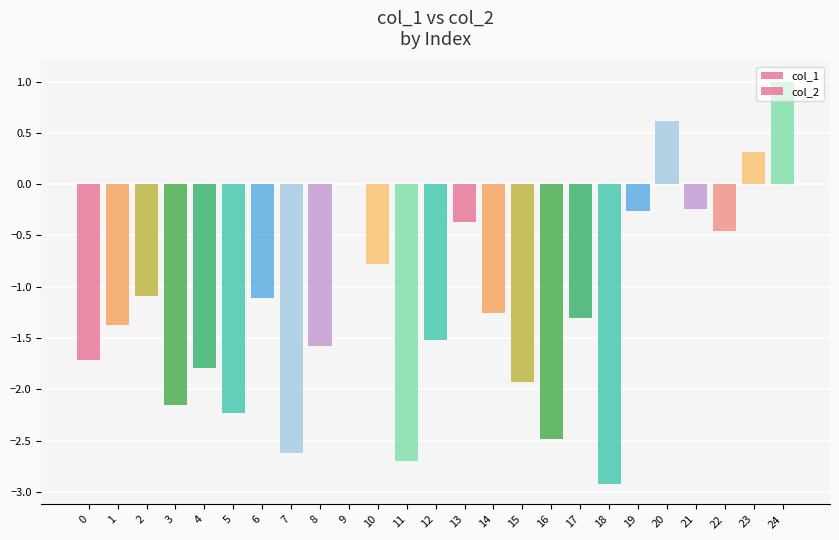

Are the bars grouped side by side (vs. stacked)?

Yes